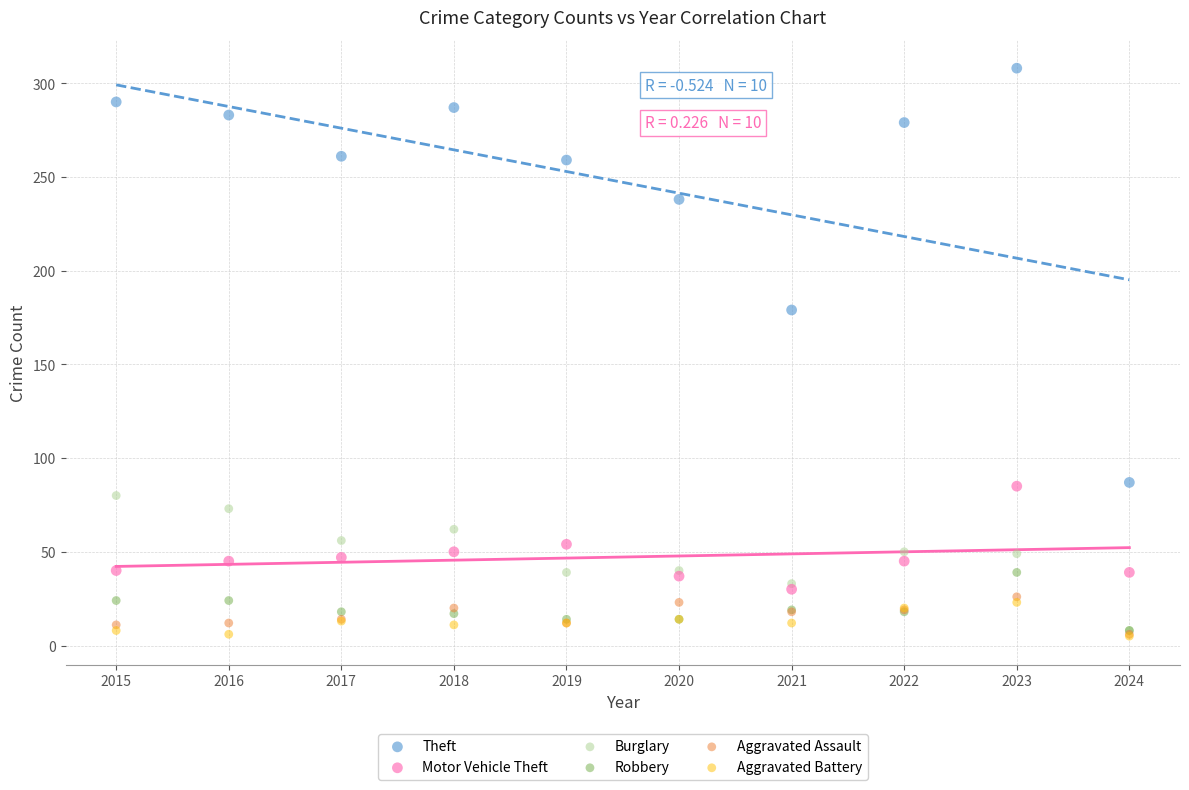

Across all series, what Y value is closest to 156?

179